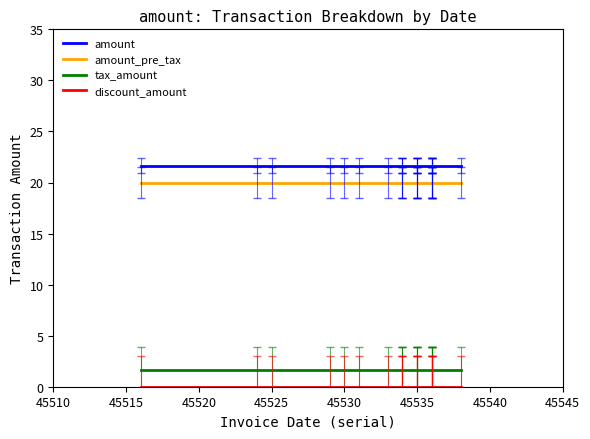

What is the value of the amount_pre_tax point at the 11th from the left?

20.0